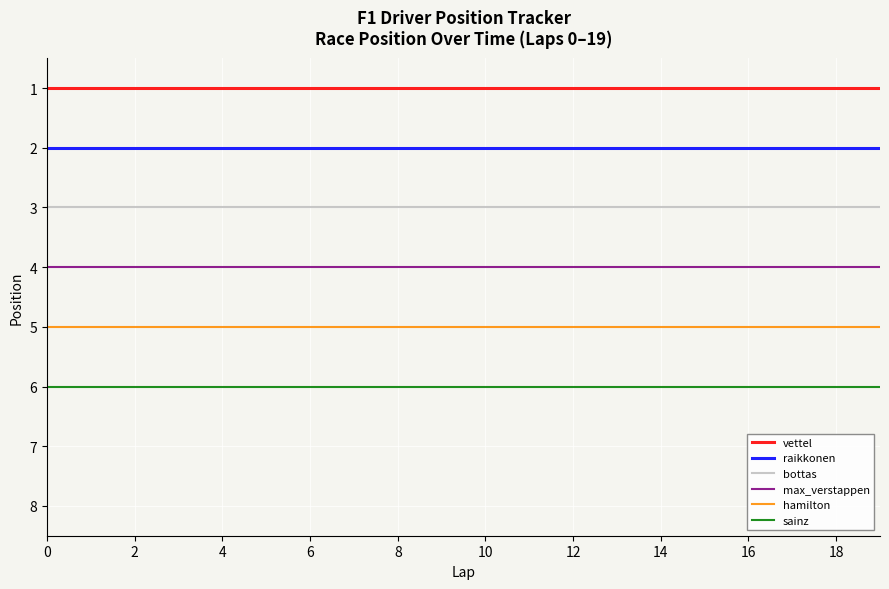

What is the lowest value of the hamilton series?

5